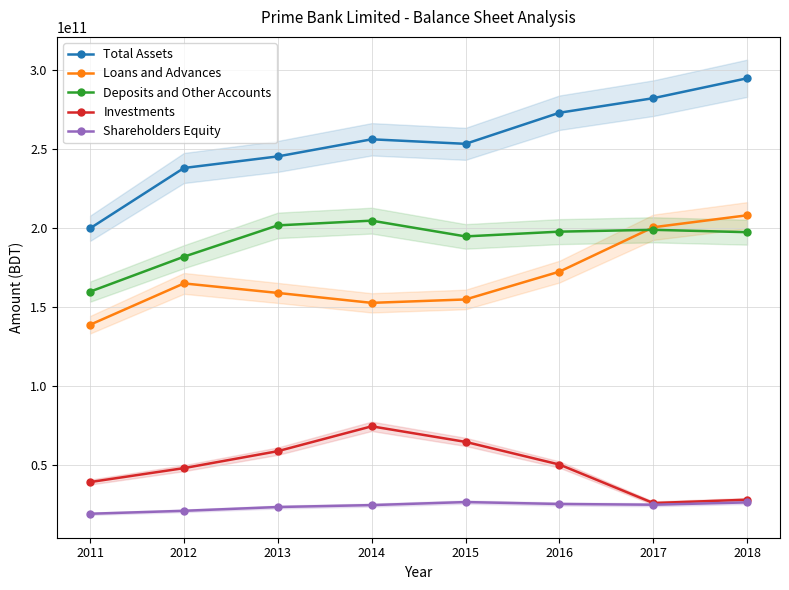

What is the maximum value shown in the chart?

295011325205